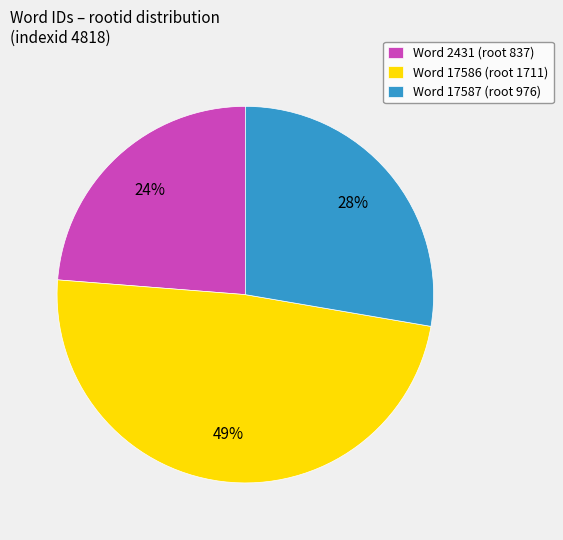

The Word 17587 (root 976) slice represents 14% of the pie. True or false?

False